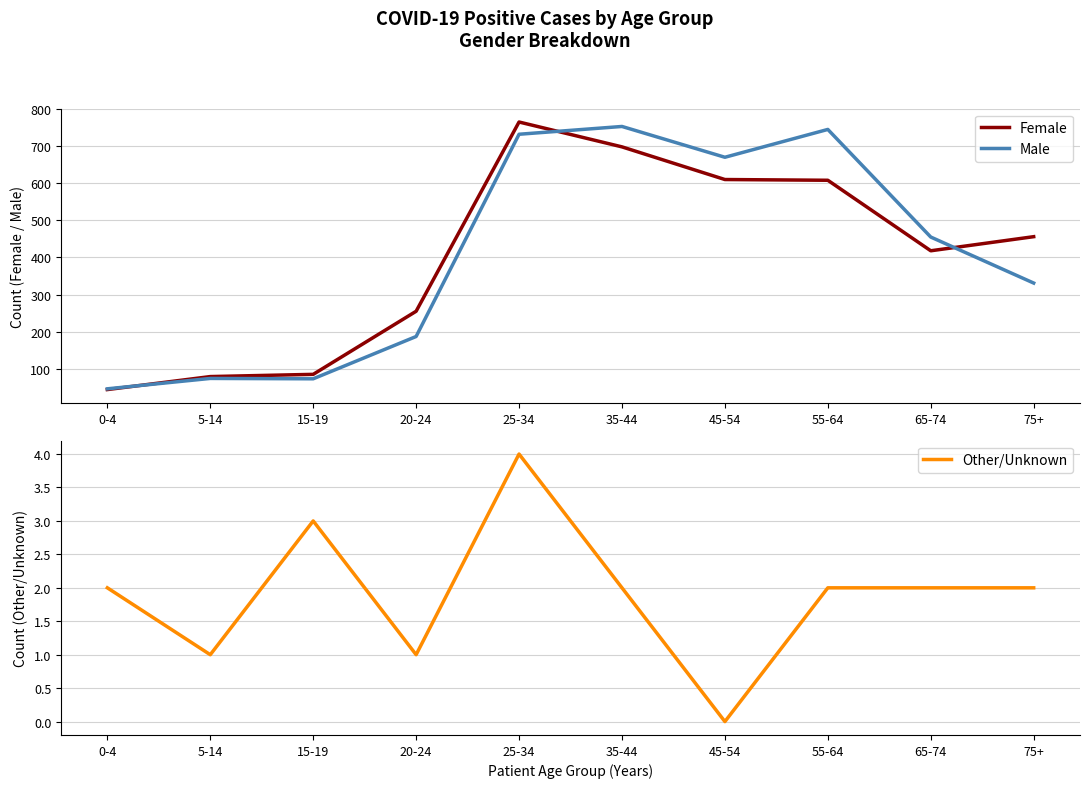

What is the sum of the Other/Unknown values at 25-34 and 55-64?

6